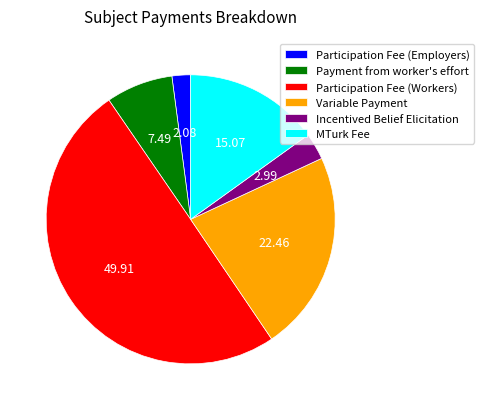

Do Incentived Belief Elicitation and Payment from worker's effort together represent more than half of the pie?

No